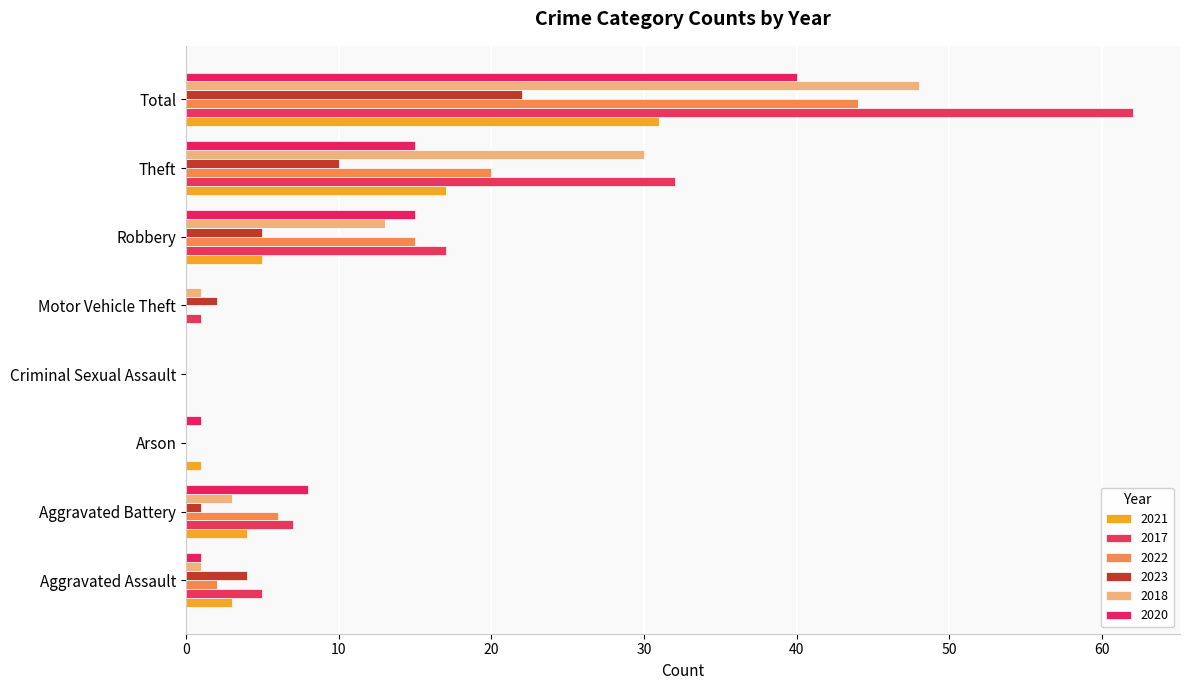

How many categories are shown in the chart?

8